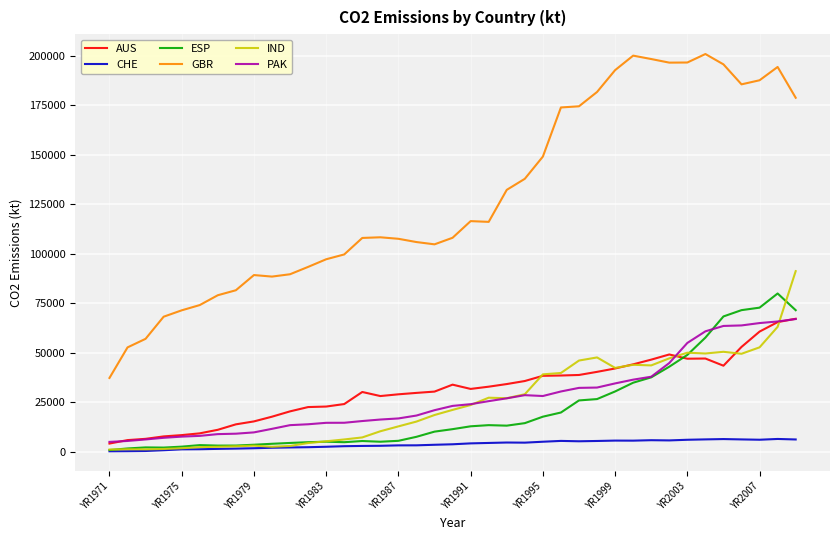

Which series has the largest total across all categories?

GBR